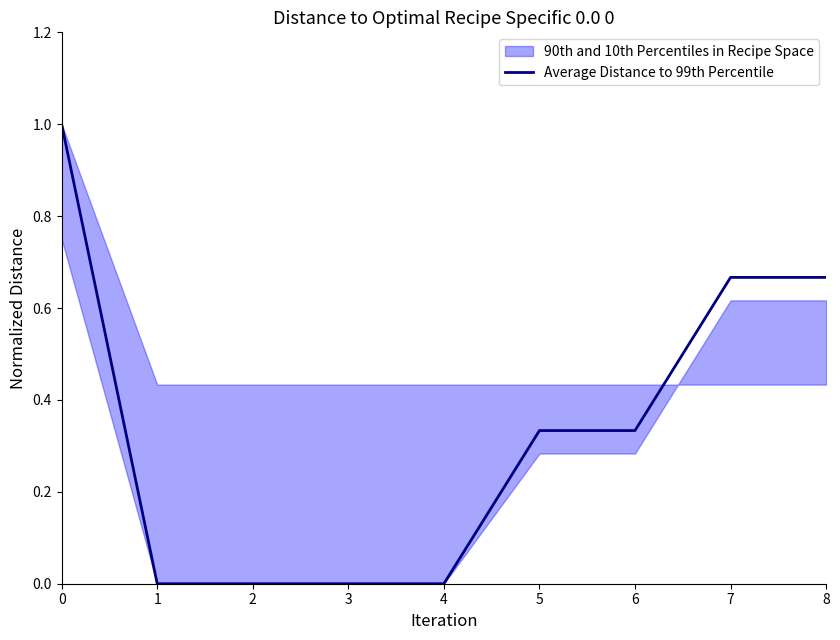

How many values are above zero?

5